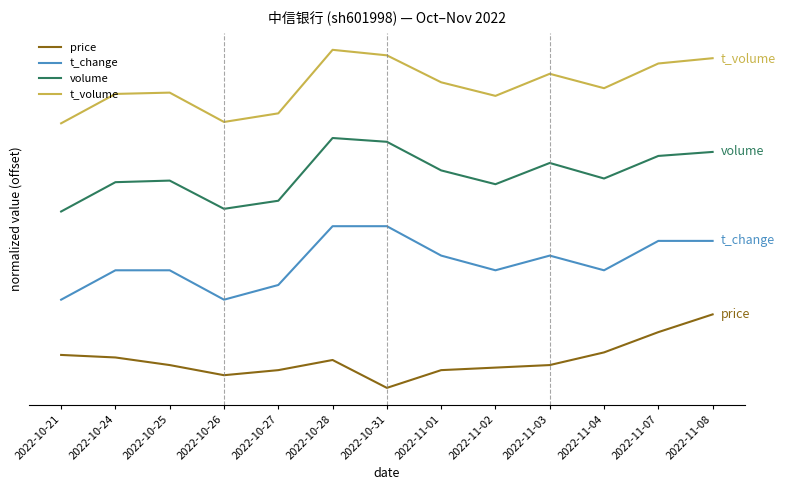

What is the difference between the maximum and minimum values in the t_change series?

1.0